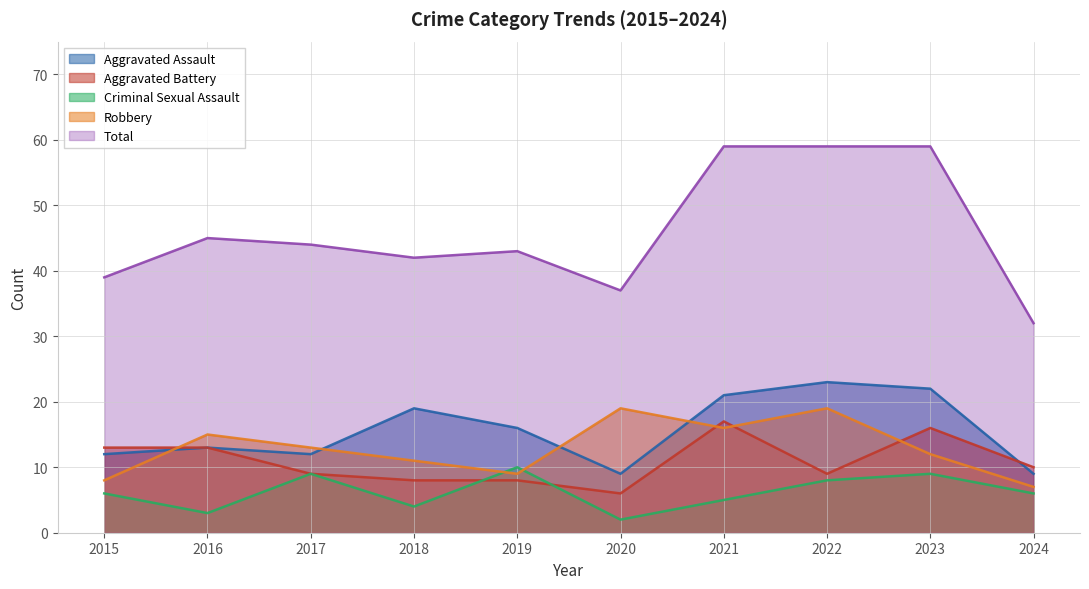

True or false: Criminal Sexual Assault has more than 0 points higher than both neighbors.

True